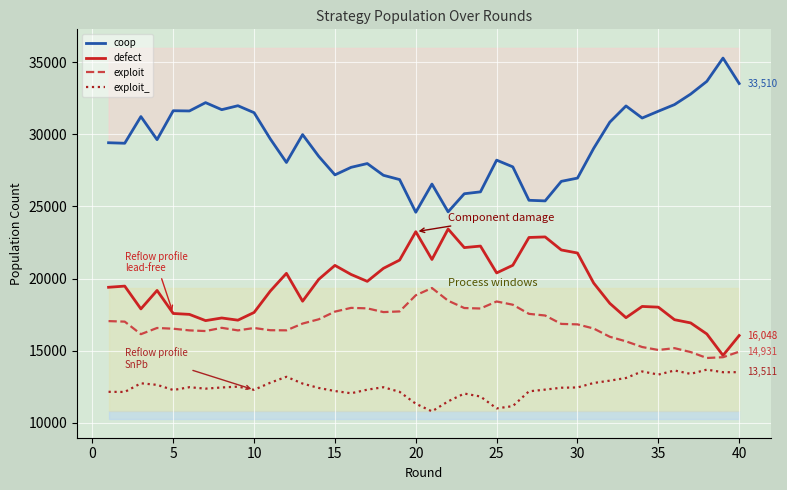

Which series has the largest total across all categories?

coop